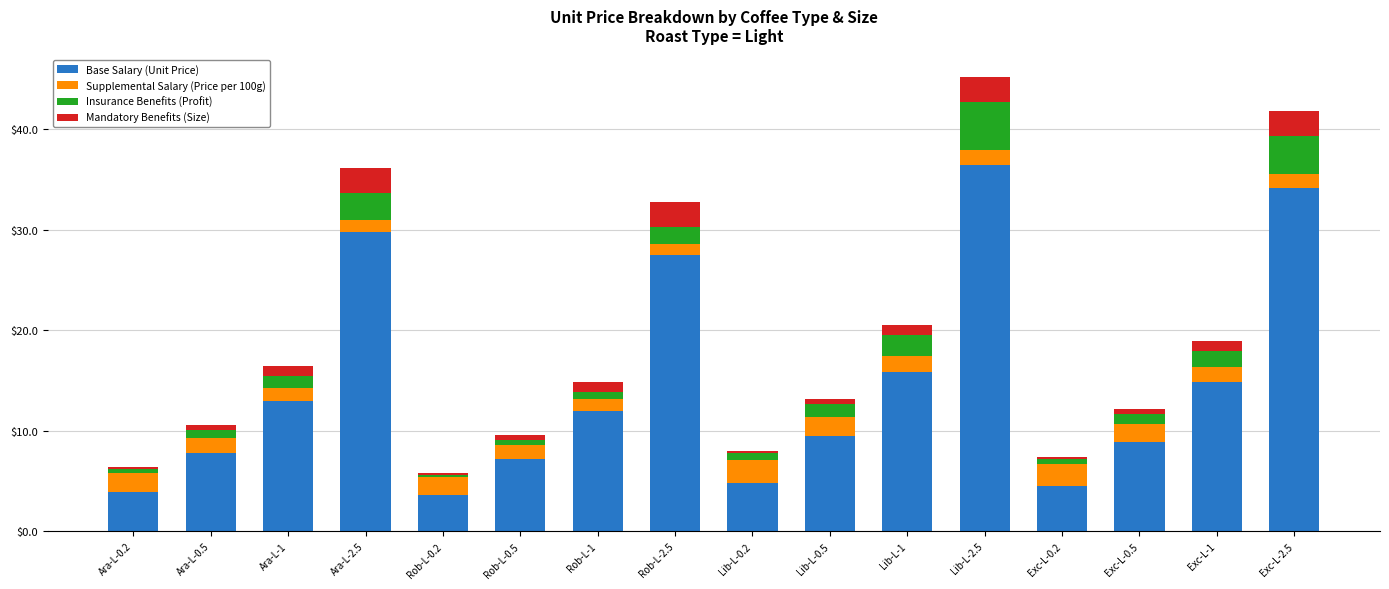

Where does the Base Salary (Unit Price) series first go above 11?

Ara-L-1